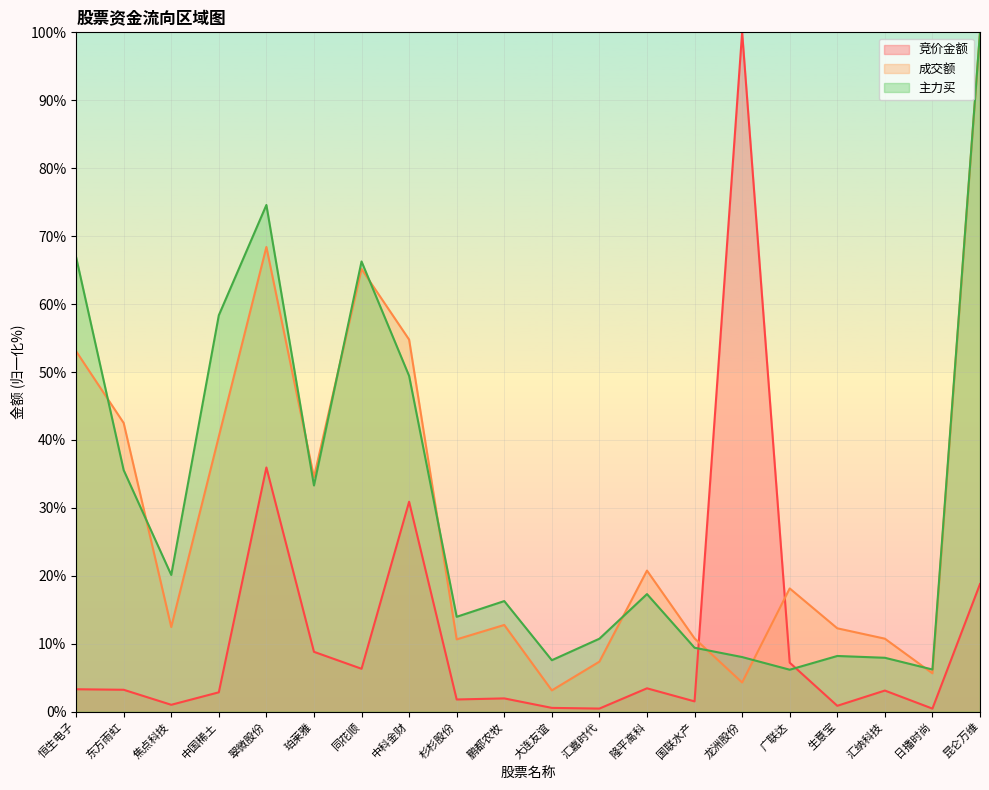

How many lines are shown in the chart?

3